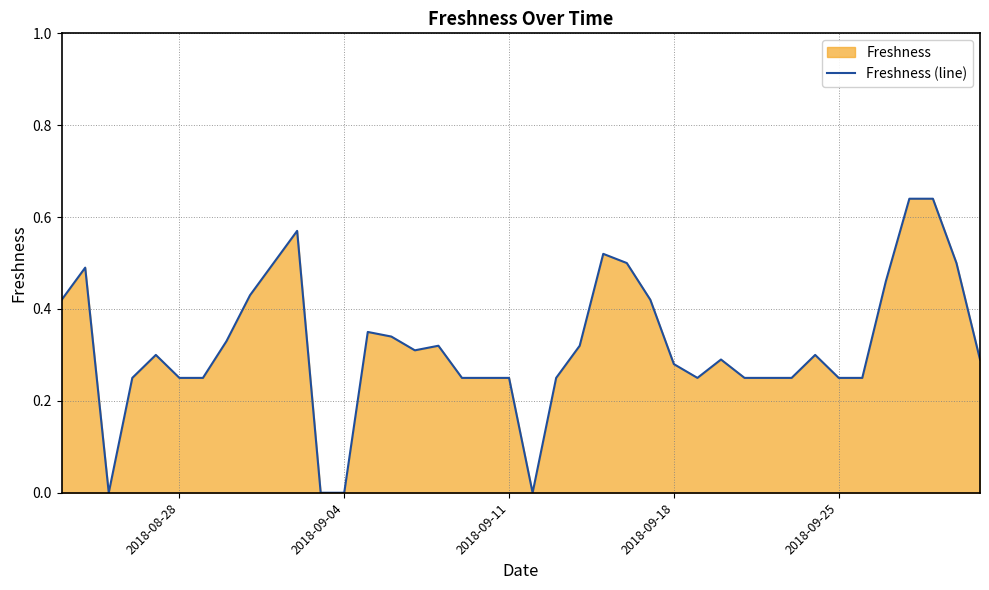

What is the maximum value shown in the chart?

0.6